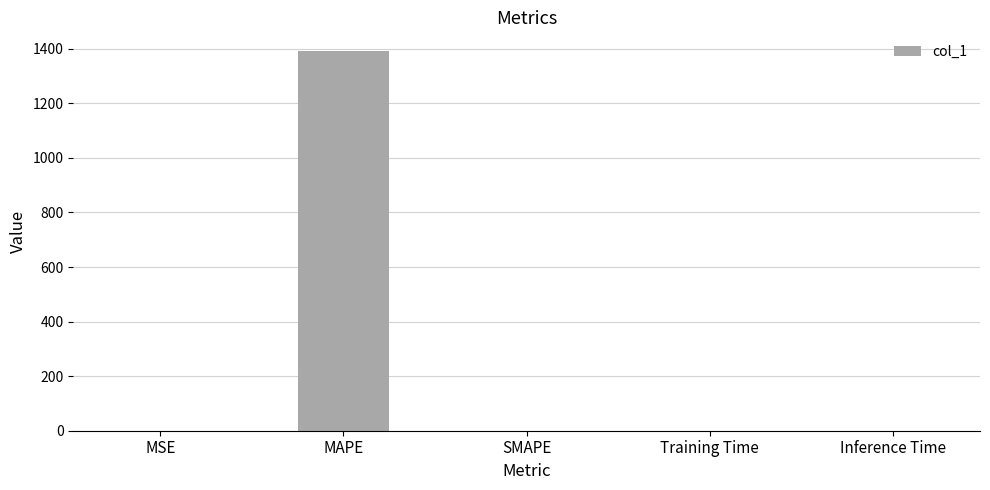

The value at MAPE is 2425.0. True or false?

False